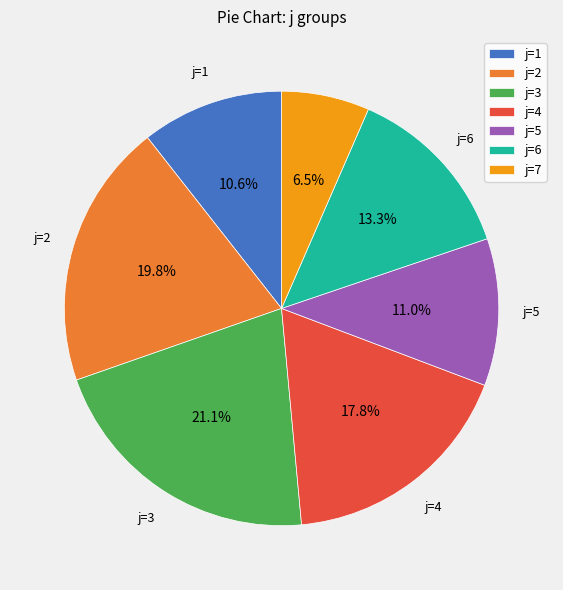

How many slices are in this pie chart?

7